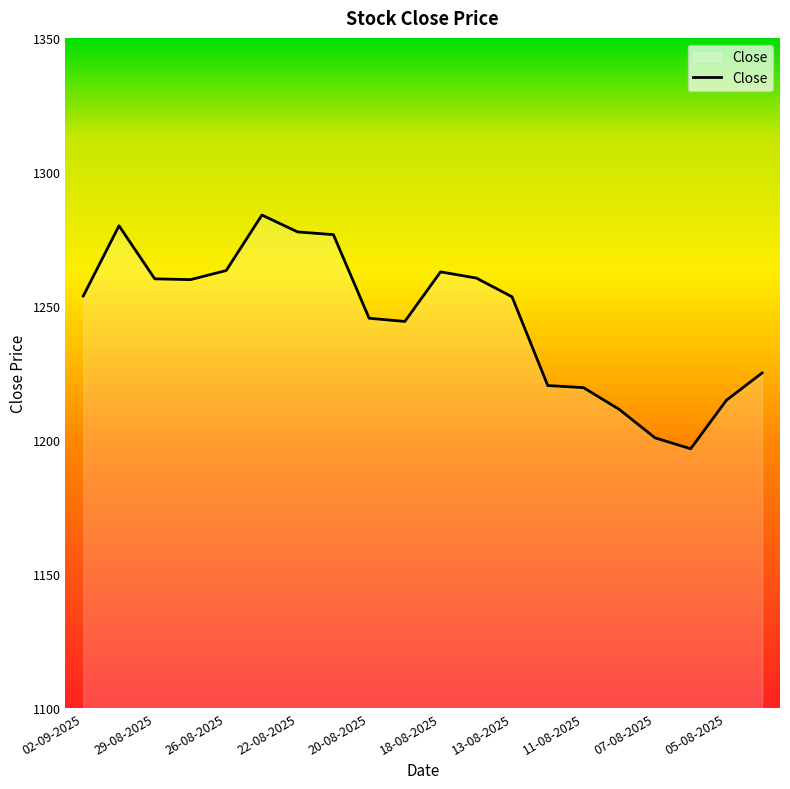

What is the greatest value displayed?

1283.9